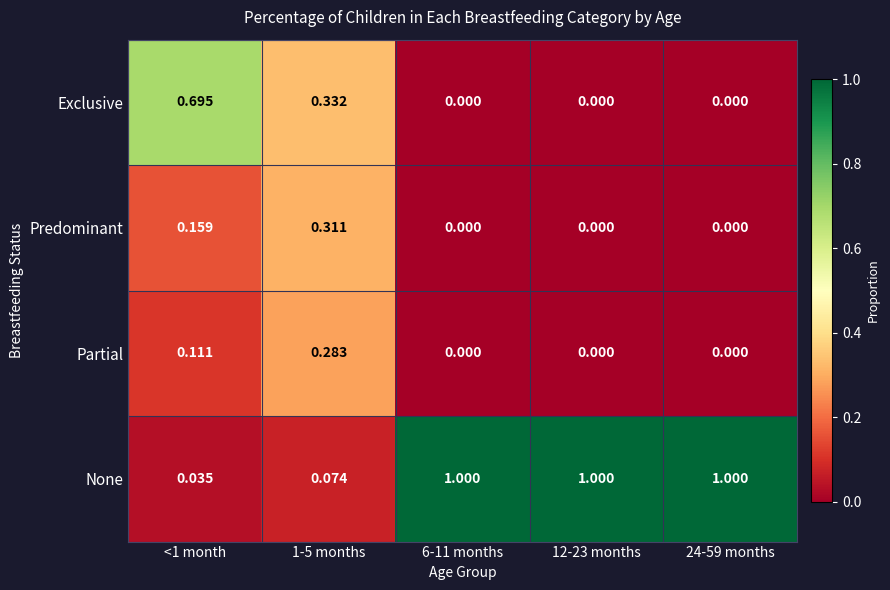

Is the value of Predominant at 1-5 months greater than the value of Partial at <1 month?

Yes